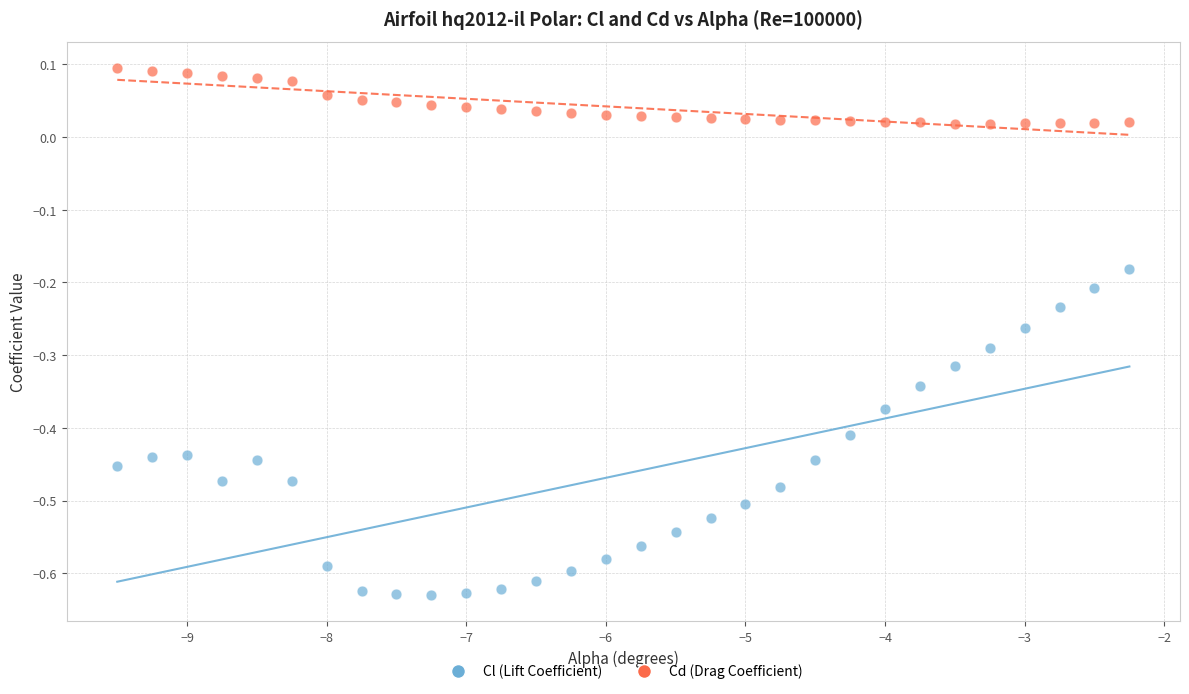

Which series contains the lowest Y value?

Cl (Lift Coefficient)